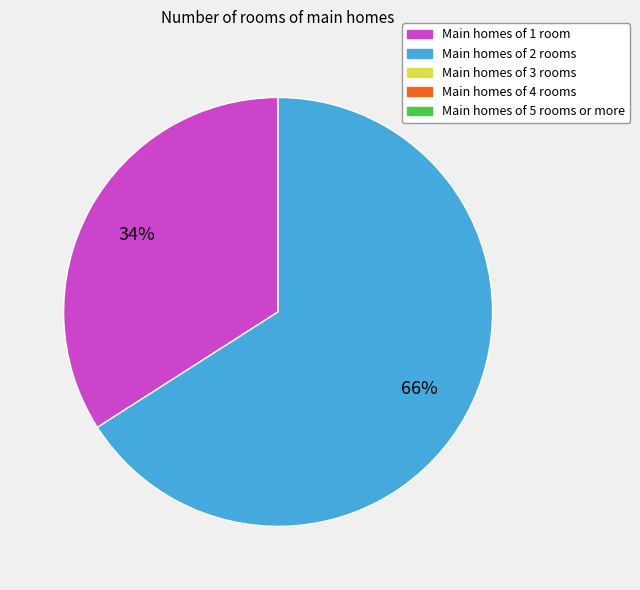

To the nearest percent, what is the difference between the largest and smallest slice percentages?

32%